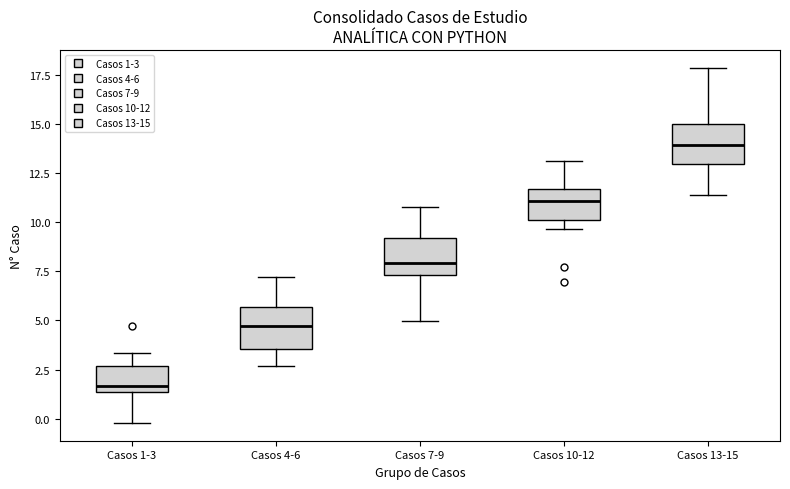

Where does the upper whisker of the box for Casos 1-3 end on the y-axis? The values are not printed on the chart, so give them approximately, as read against the axis.

3.5